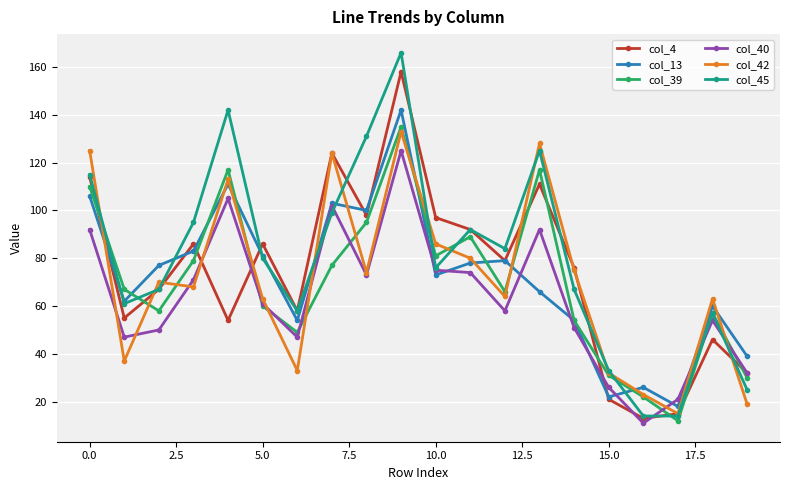

Which series has the largest range (max minus min)?

col_45